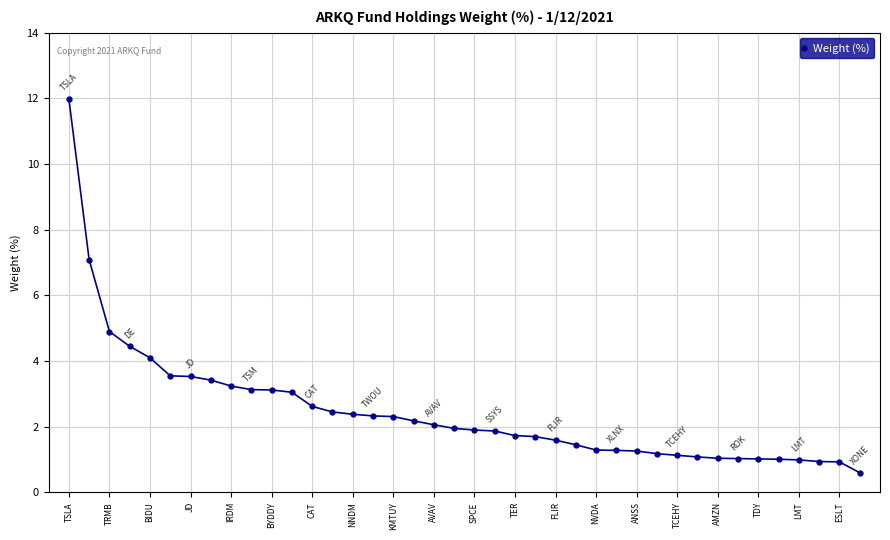

What is the greatest value displayed?

12.0